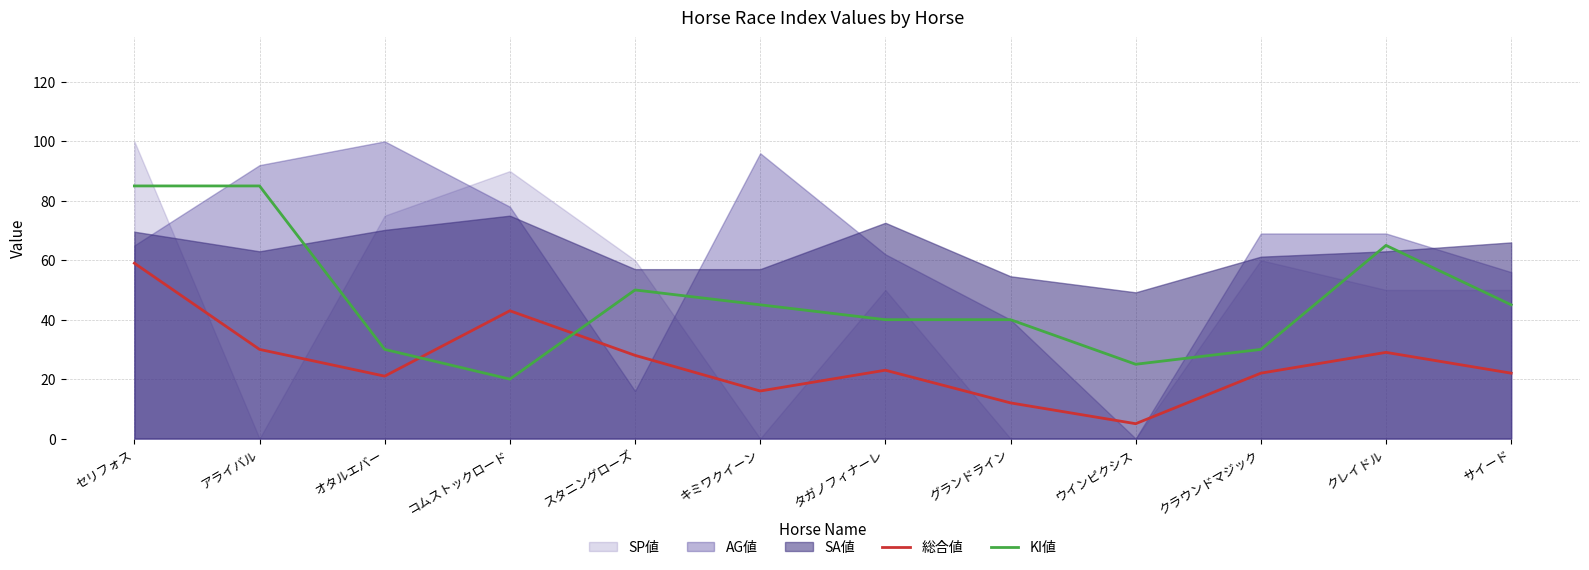

The value of 総合値 at アライバル is 30. True or false?

True